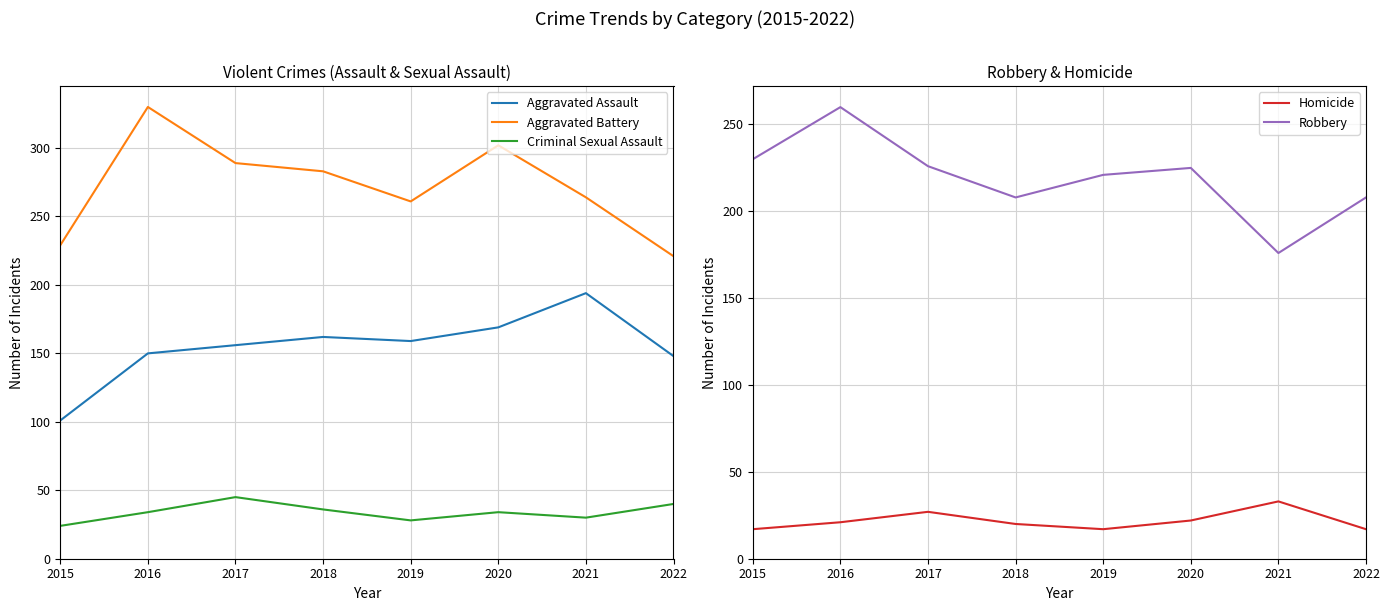

What is the sum of the Homicide values at 2017 and 2018?

47